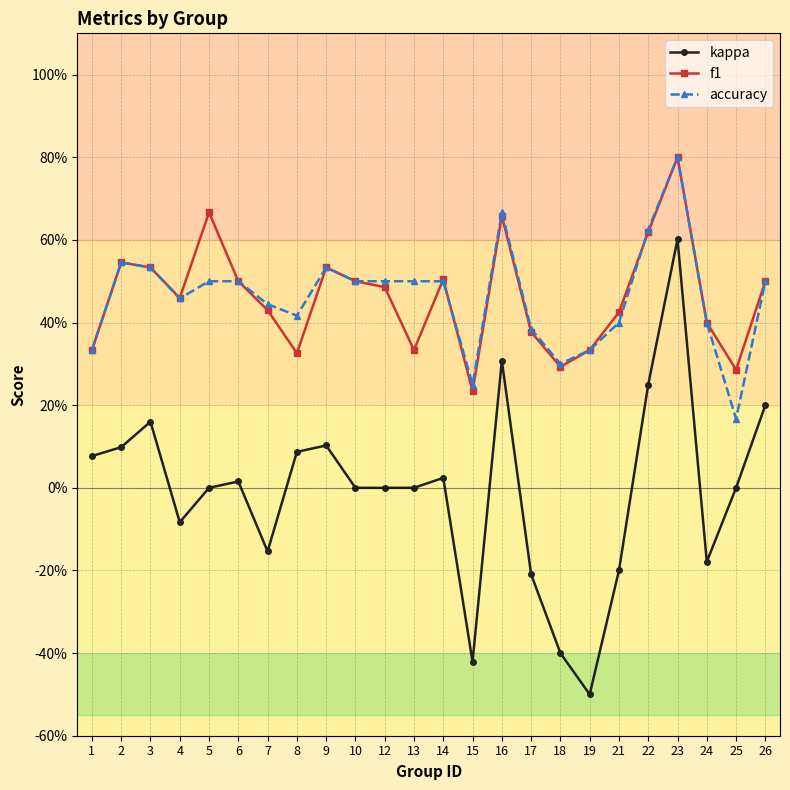

Between 25 and 7, which is larger?

25